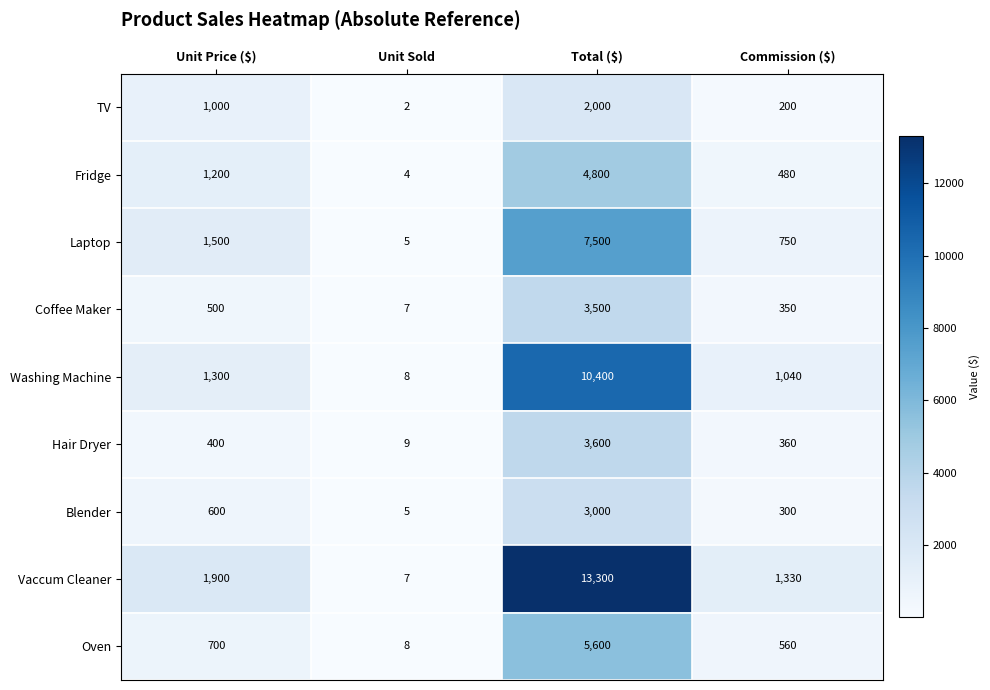

Which category has the highest value across all series?

Total ($)